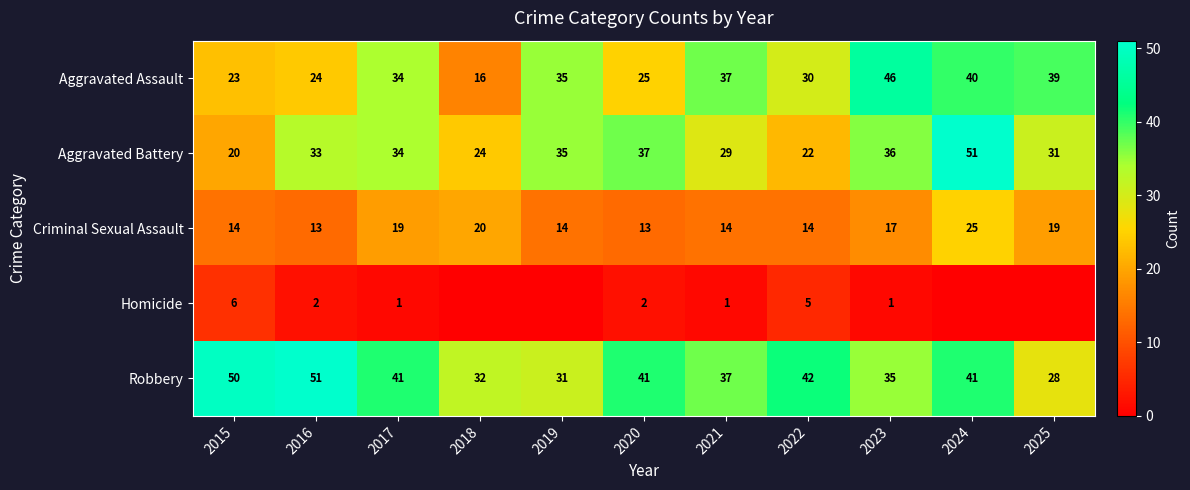

At which label is Aggravated Assault closest to 31?

2022